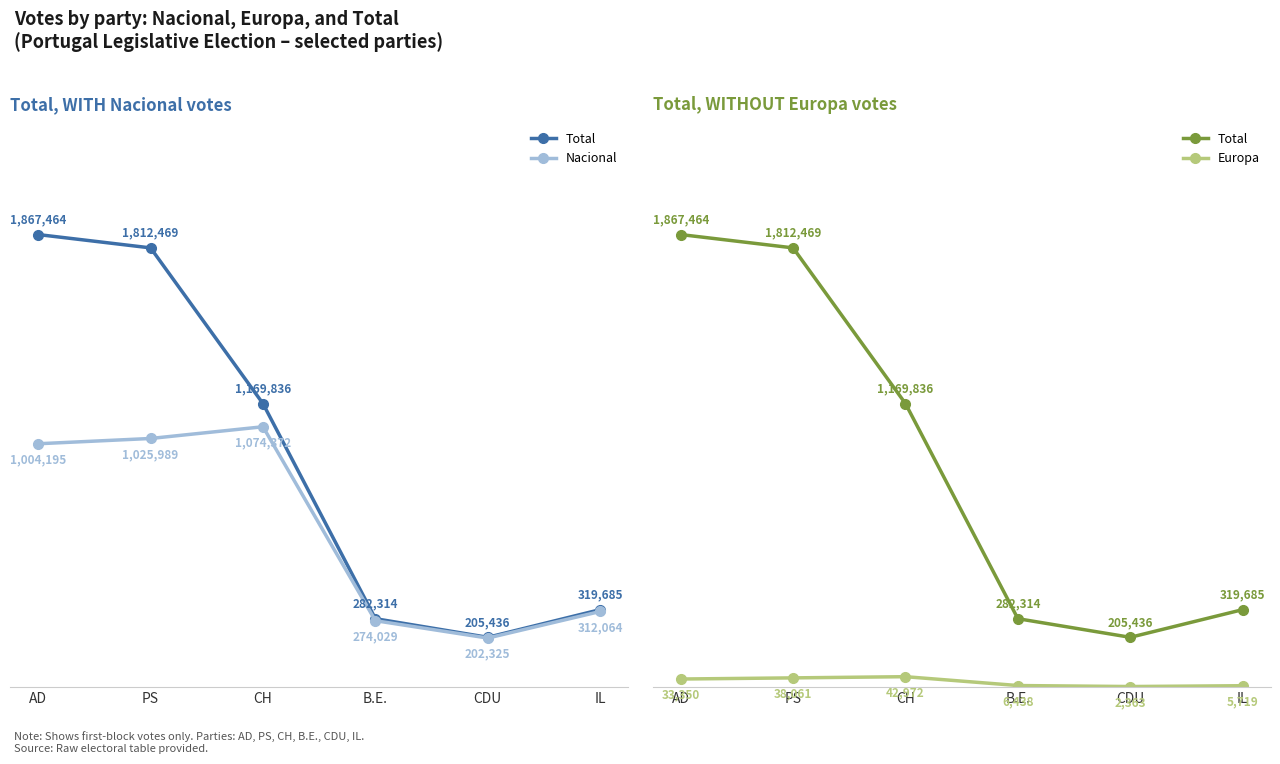

At which category does Europa reach its first local peak?

CH